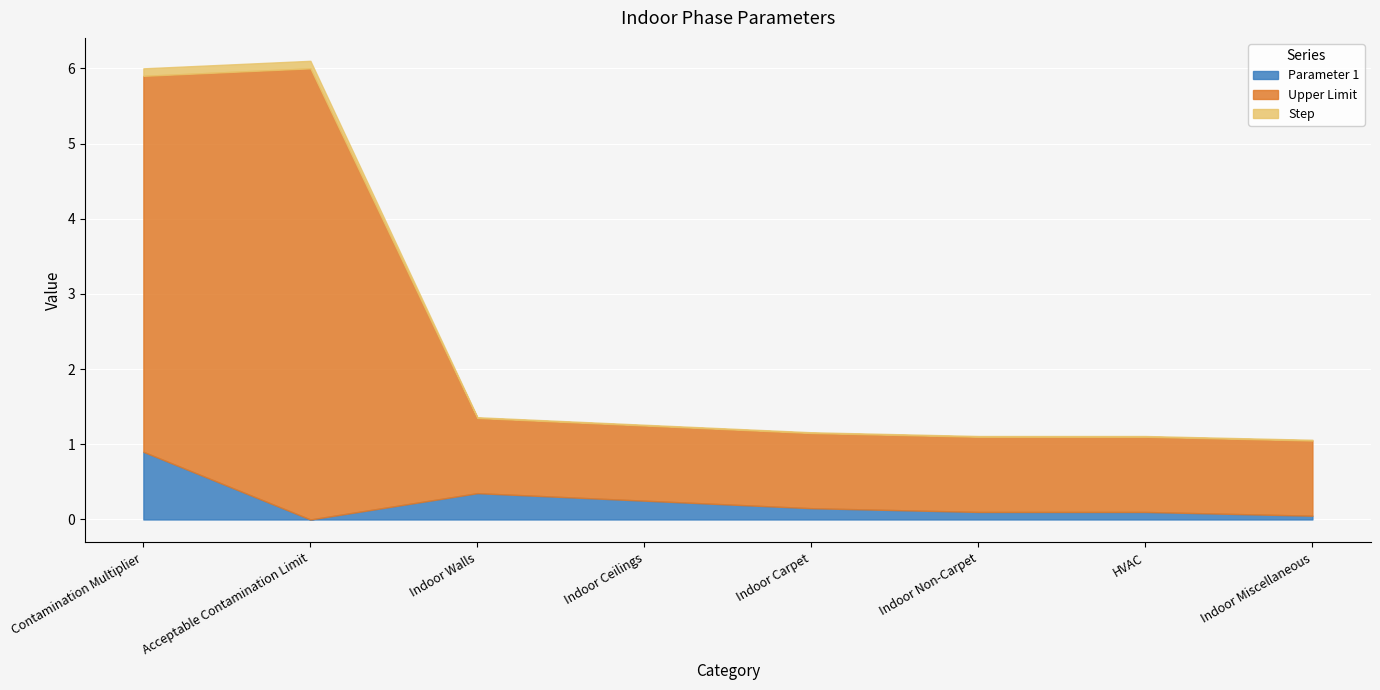

At how many categories does at least one series exceed 4?

2